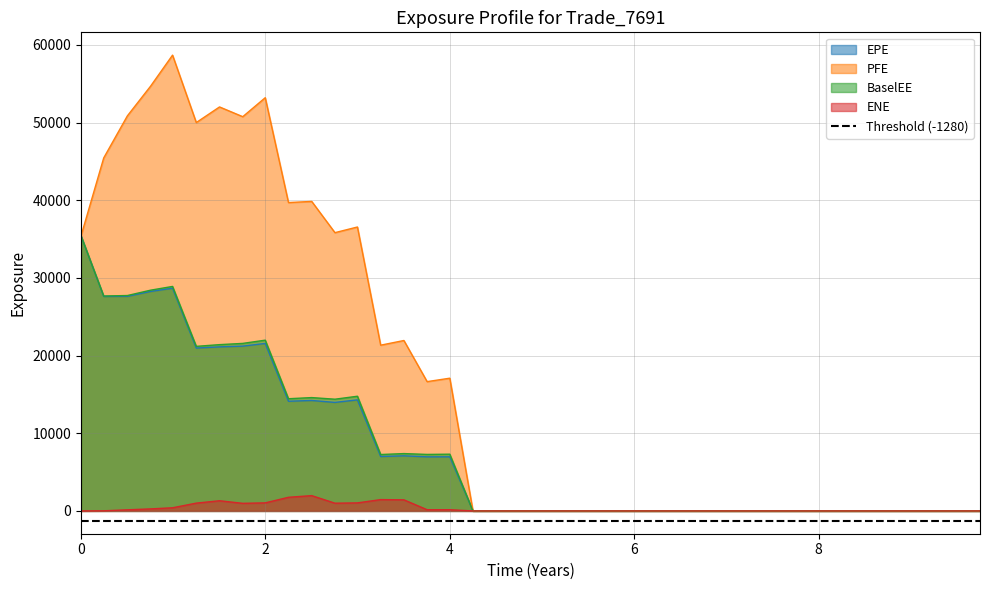

Count the number of categories in the chart.

40